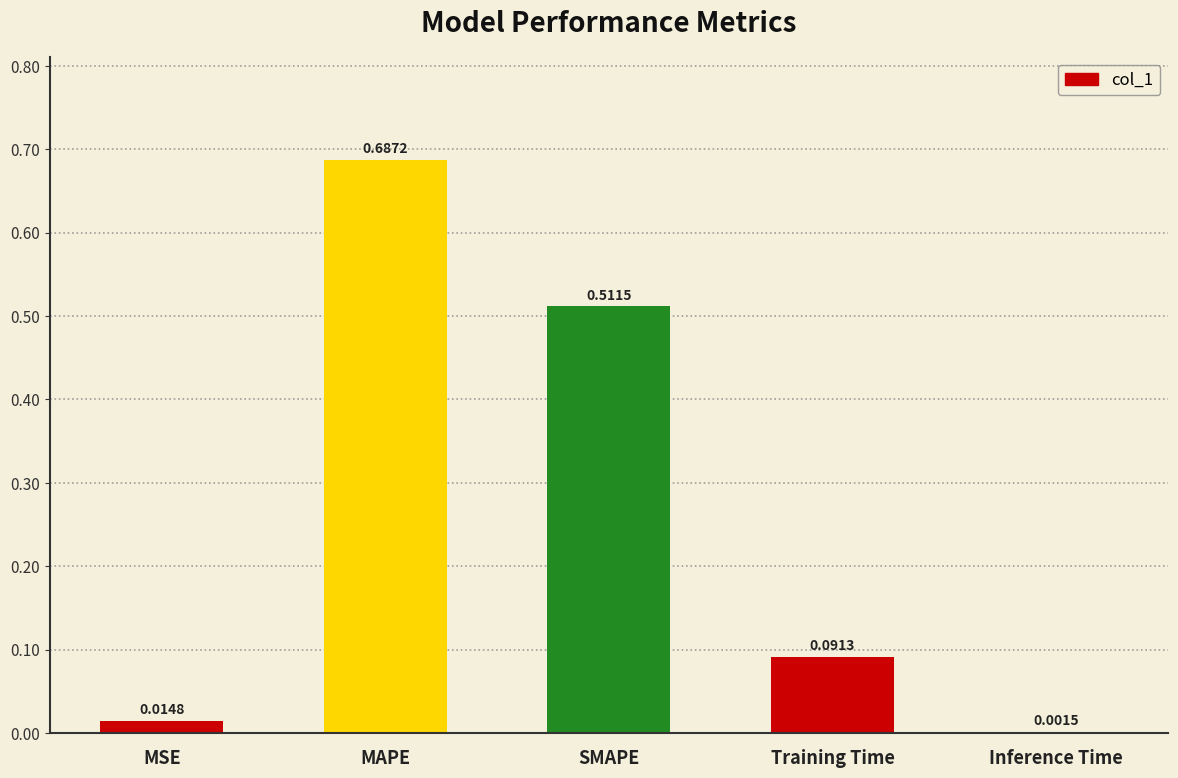

What is the sum of all values?

1.3